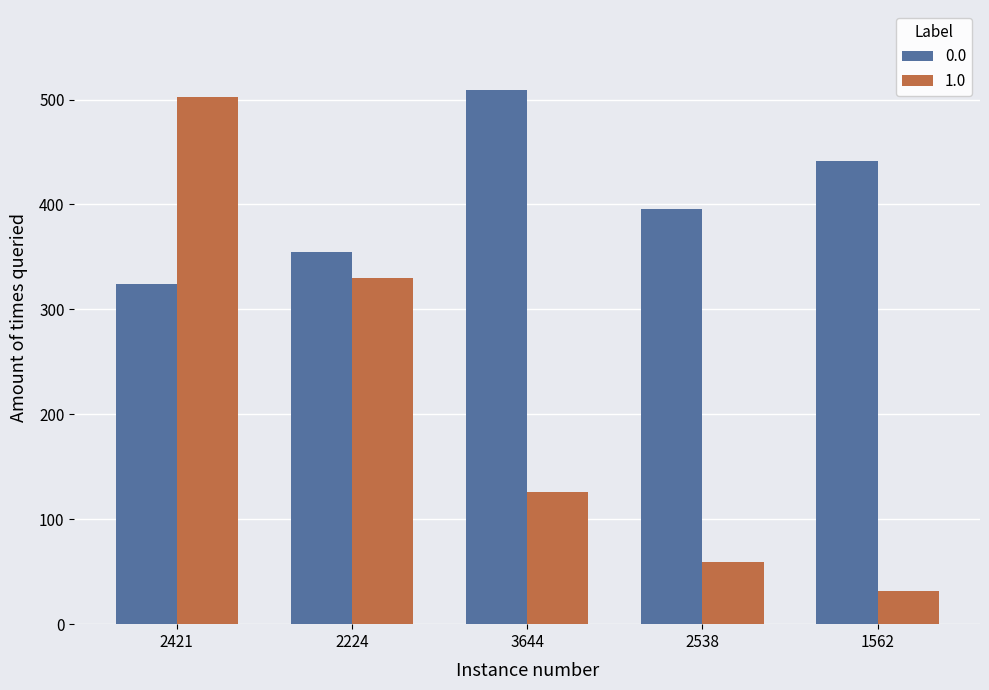

Is the value of 1.0 at 2421 greater than the value of 0.0 at 1562?

Yes